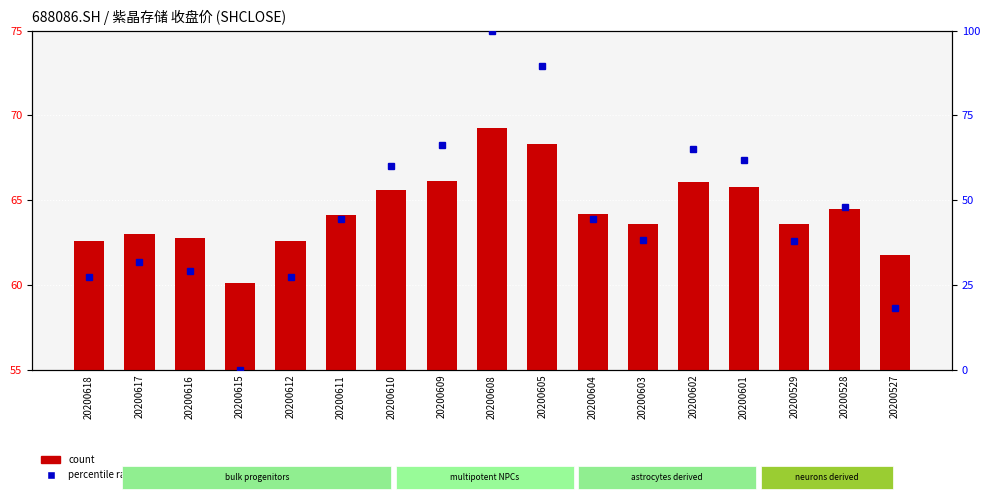

What is the value of the count bar at the 11th from the left?

64.2